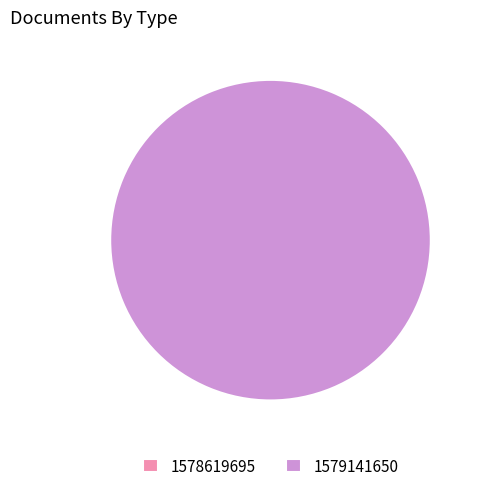

Is 1579141650 the majority of the pie?

Yes